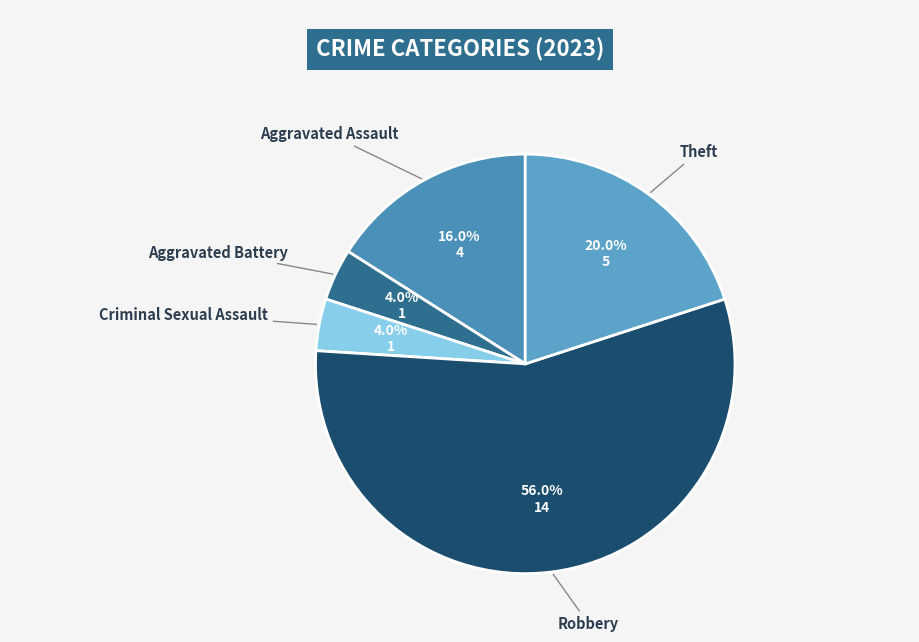

How many segments does this pie chart have?

5